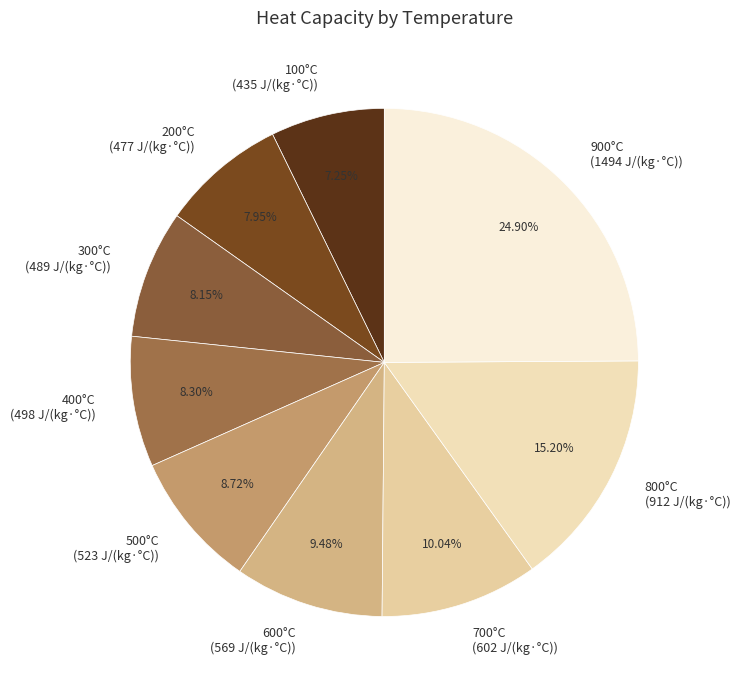

Which slice is the smallest?

100°C